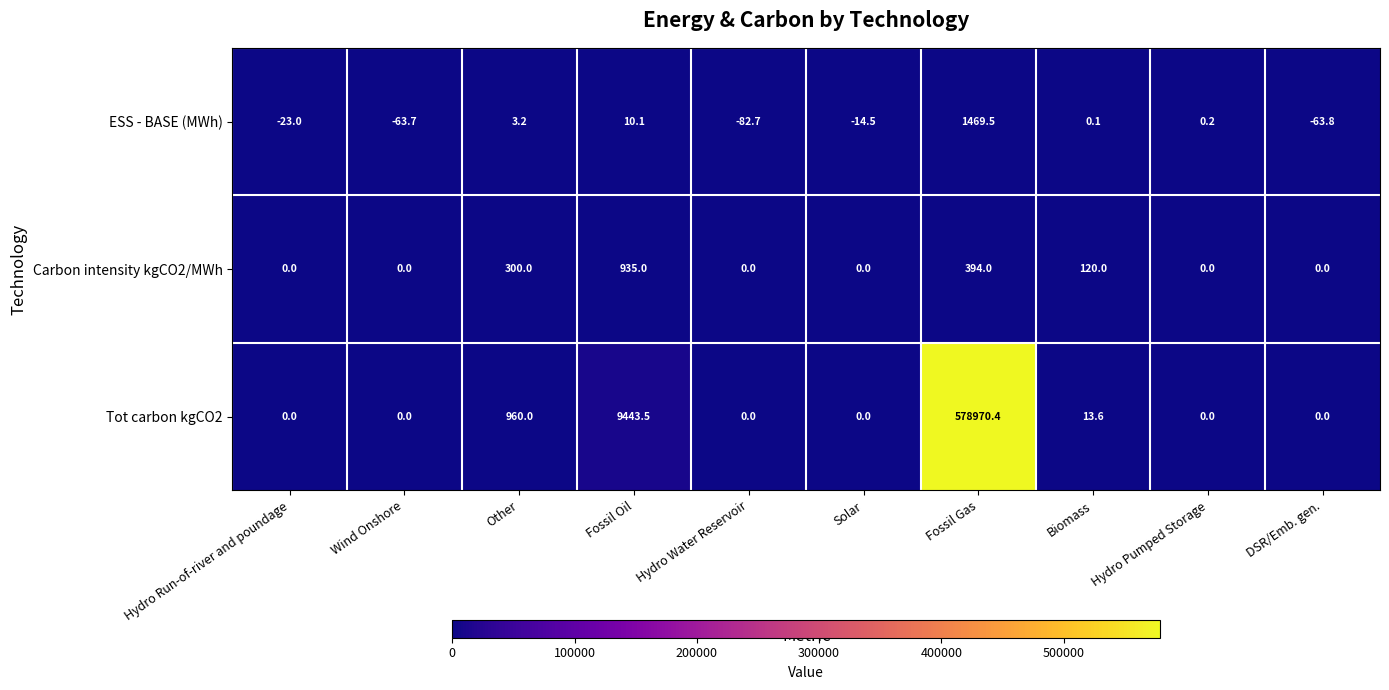

How many distinct data groups are displayed?

3